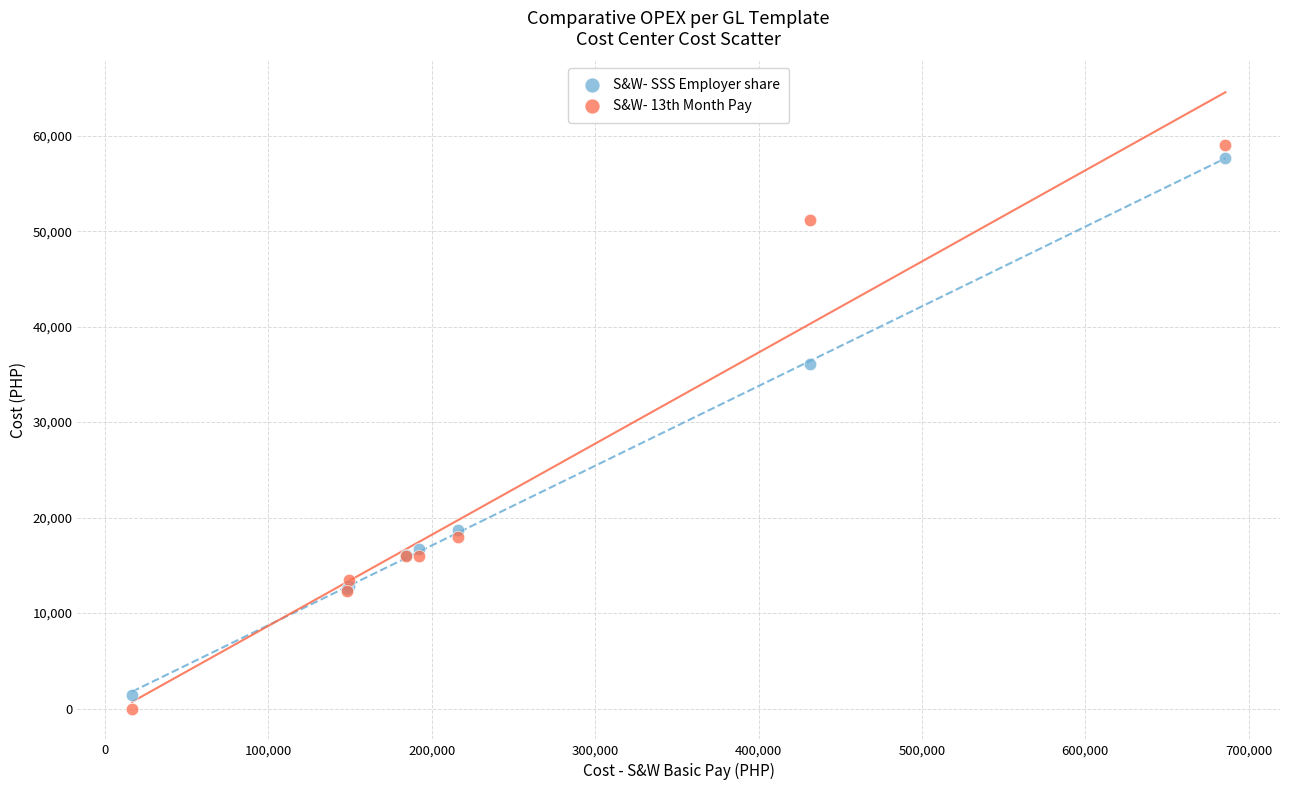

Which series contains the highest Y value?

S&W- 13th Month Pay